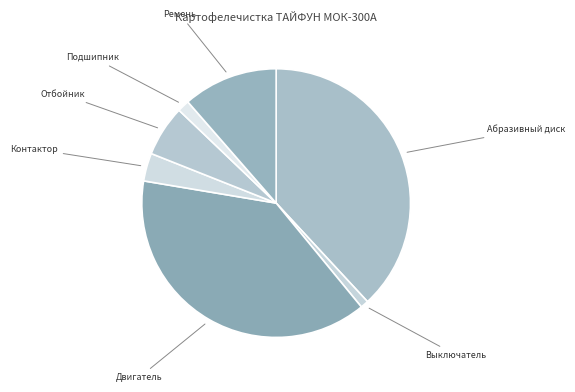

How many slices are in this pie chart?

7